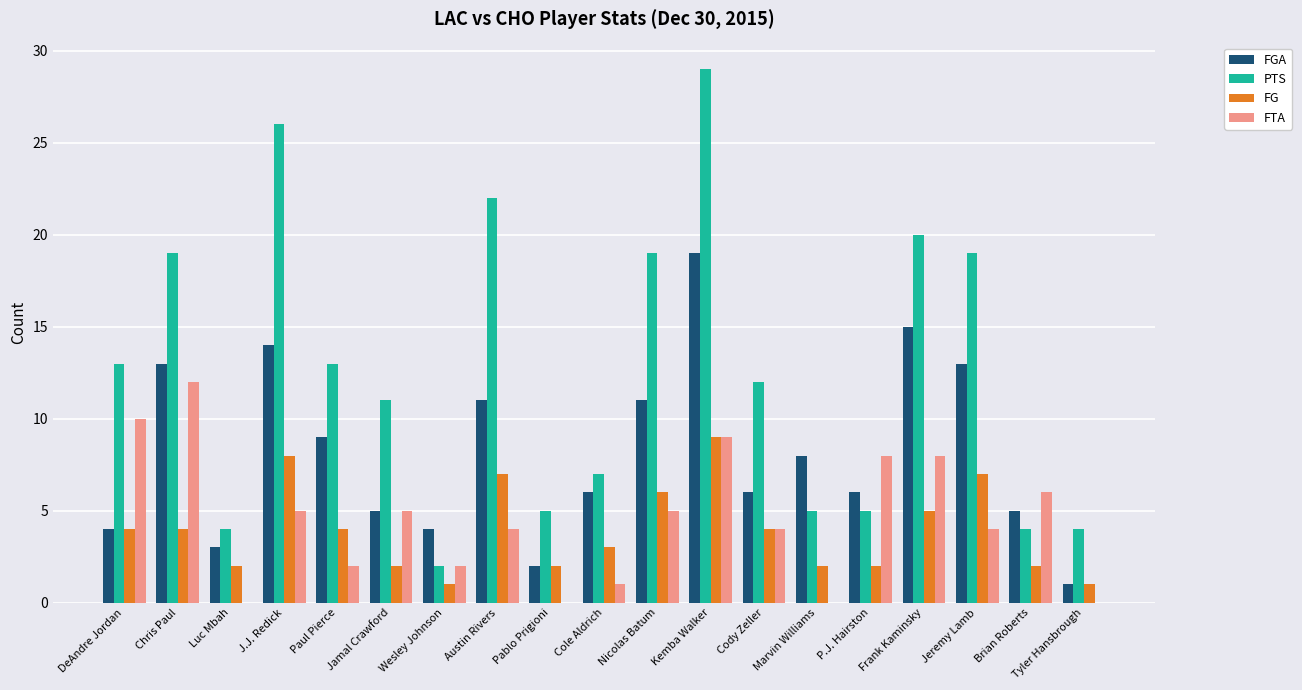

What is the greatest value displayed?

29